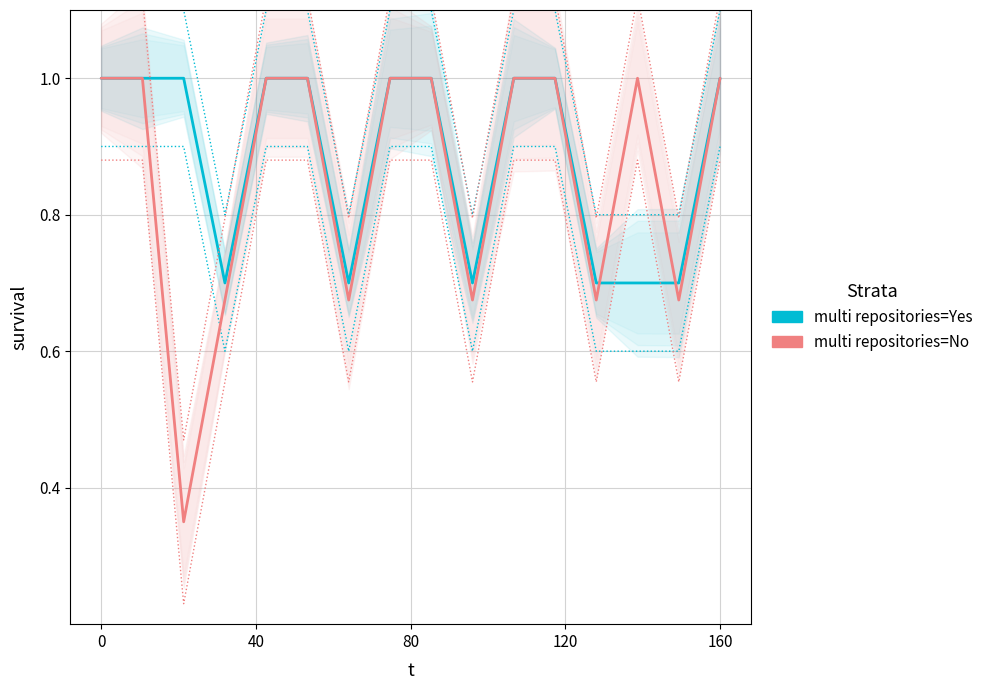

Which series has the largest total across all categories?

multi repositories=Yes